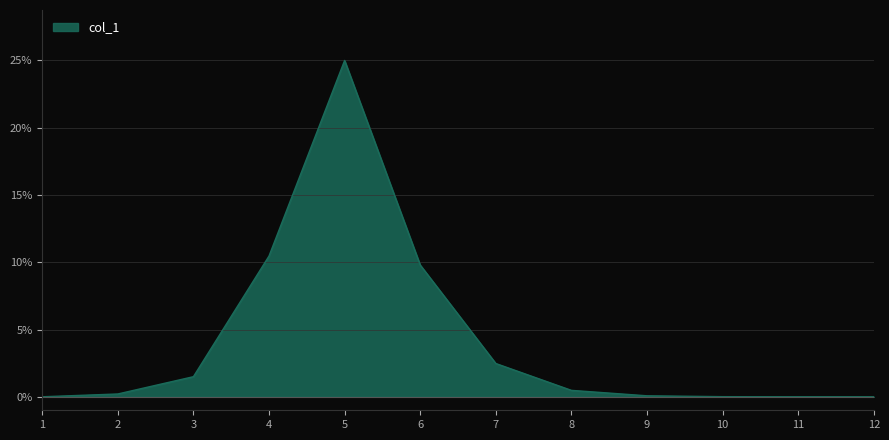

True or false: col_1 has a value of 0.0 at 1.

True